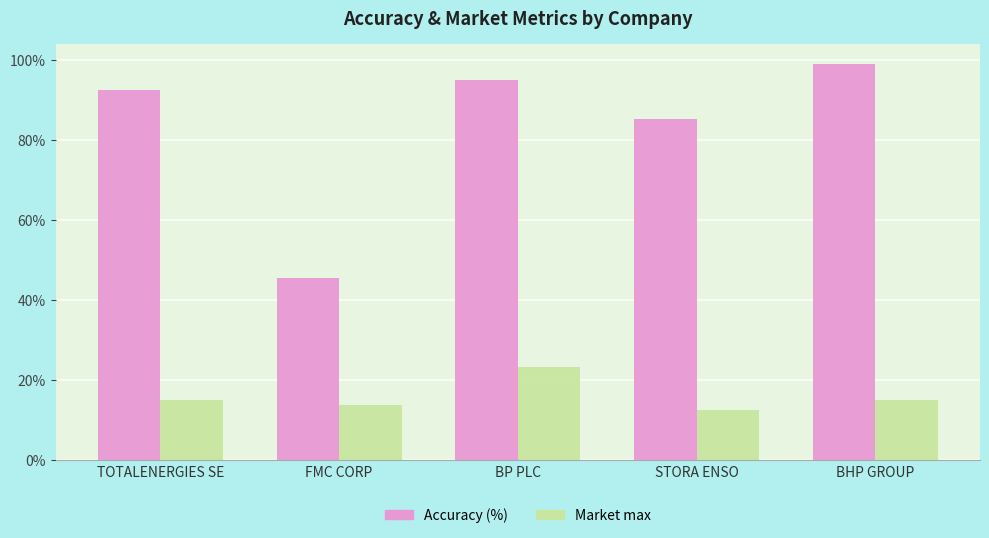

List the series in order of their peak value, lowest first.

Market max, Accuracy (%)